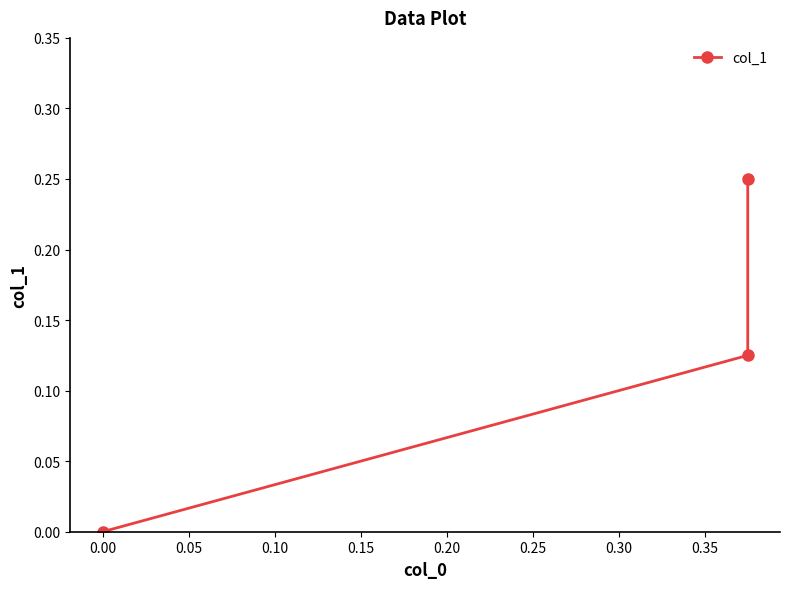

Reading left to right, list all the values displayed in this chart.

0.0	0.1	0.2